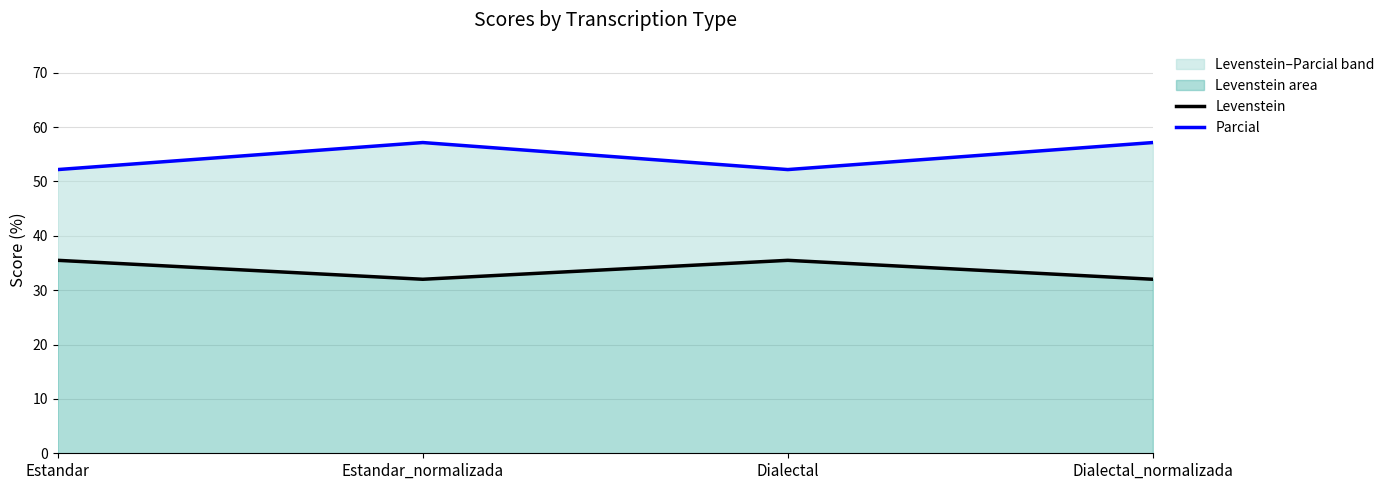

Reading left to right, list all the values displayed in this chart.

Levenstein: Estandar=35.5	Estandar_normalizada=32.0	Dialectal=35.5	Dialectal_normalizada=32.0
Parcial: Estandar=52.2	Estandar_normalizada=57.1	Dialectal=52.2	Dialectal_normalizada=57.1